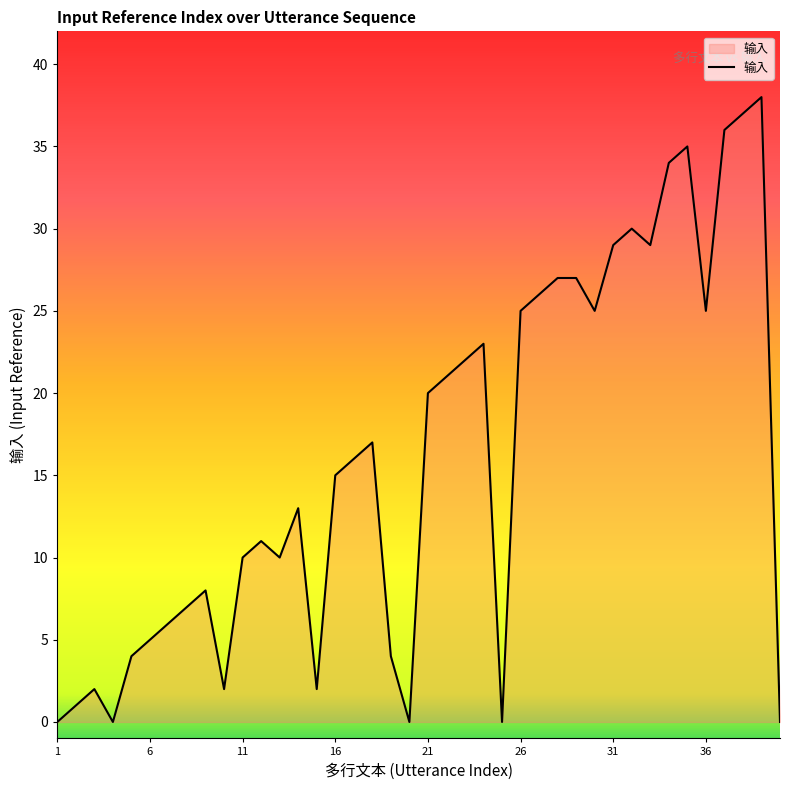

What is the greatest value displayed?

38